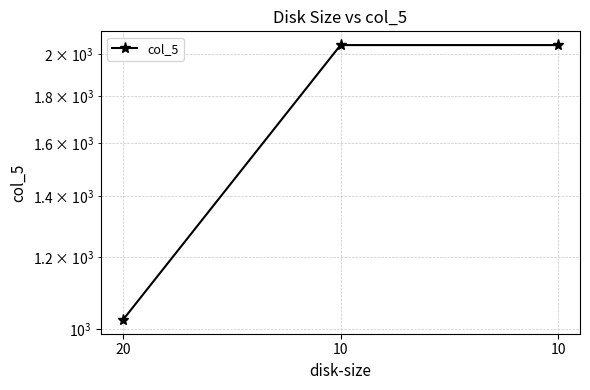

Reading left to right, list all the values displayed in this chart.

1024	2048	2048